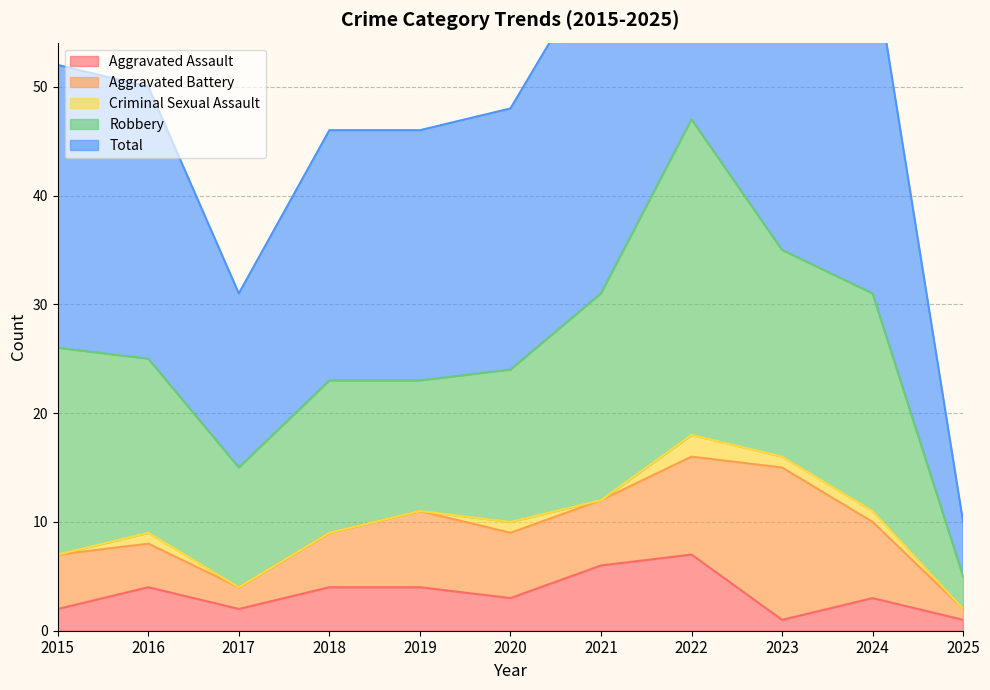

Where is the first local minimum for Robbery?

2017